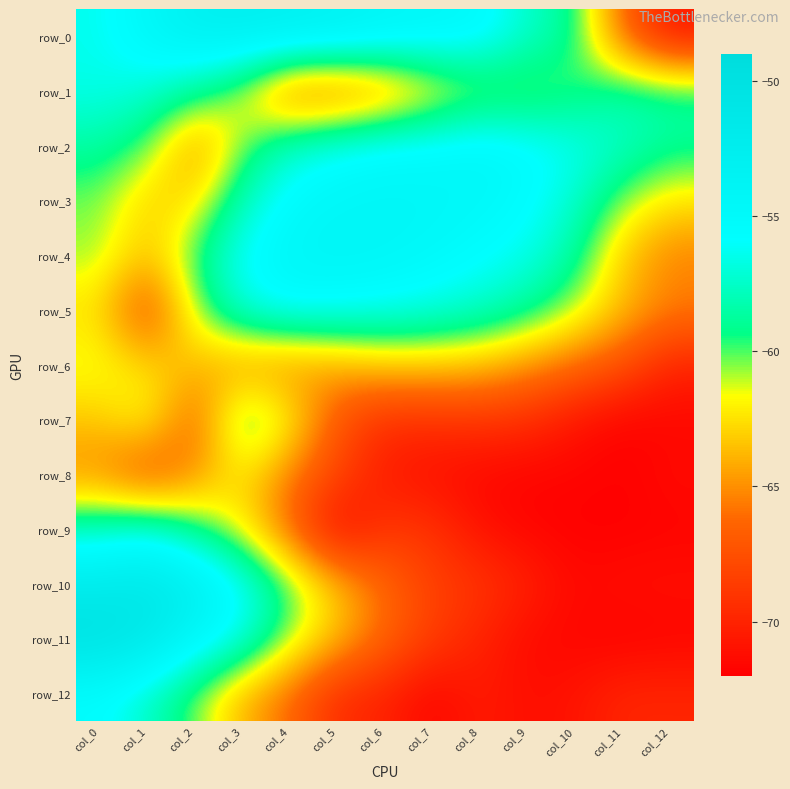

What is the difference between the second highest and minimum values in the row_6 series?

7.3